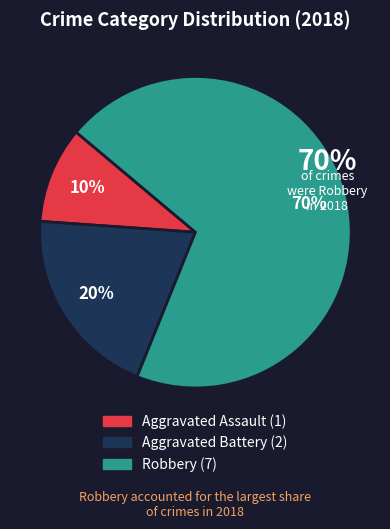

To the nearest percent, what is the average slice percentage?

33%